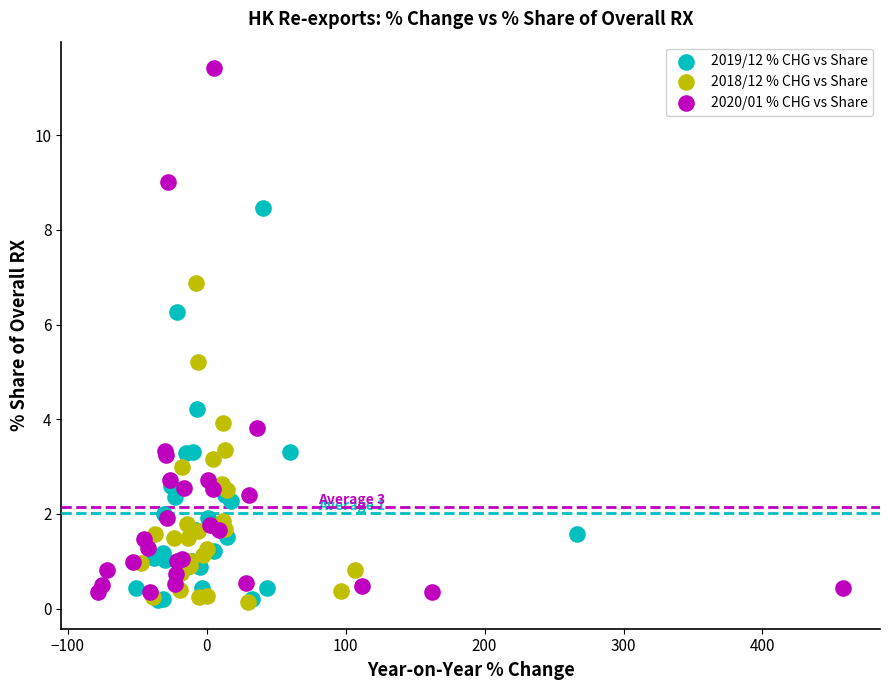

Which series reaches the maximum Y coordinate?

2020/01 % CHG vs Share